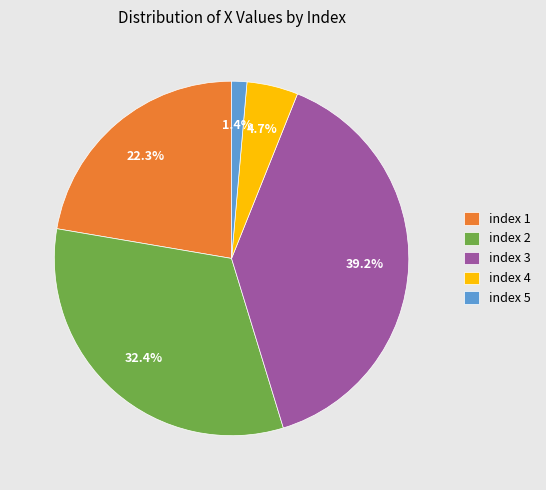

To the nearest percent, what is the average slice percentage?

20%